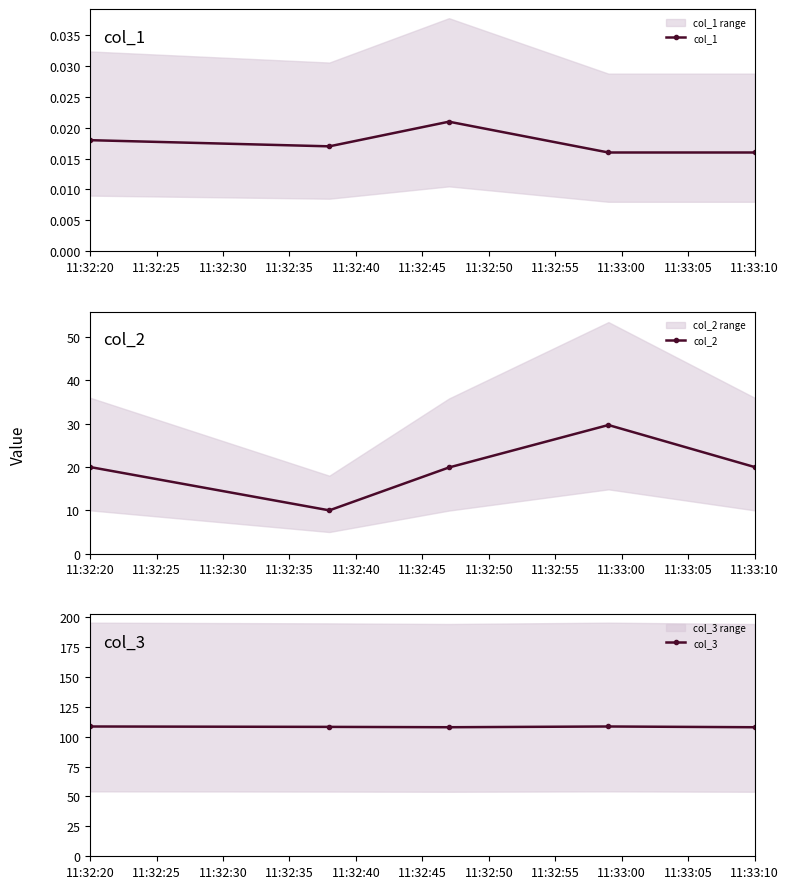

How many interior local peaks does the col_1 series have?

1